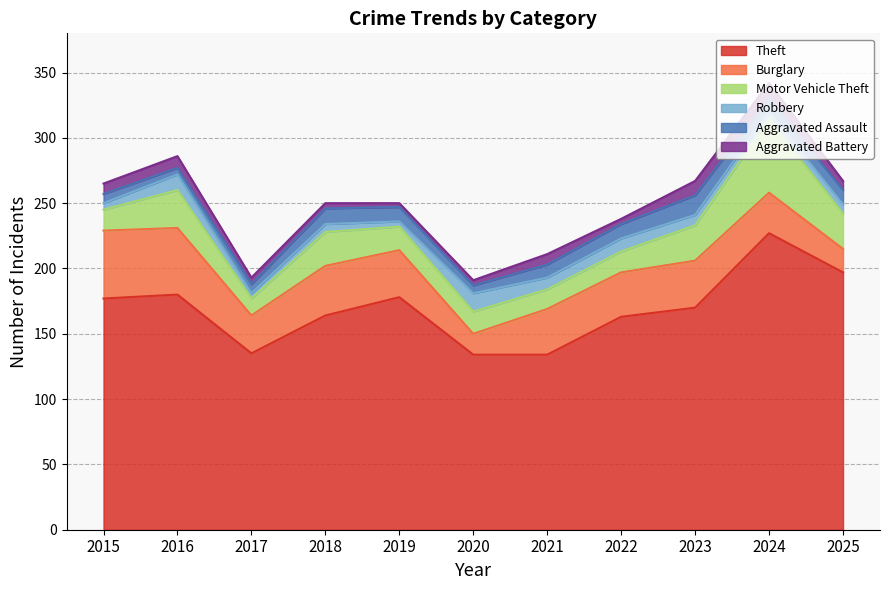

Does the chart display data point markers on the line(s)?

No